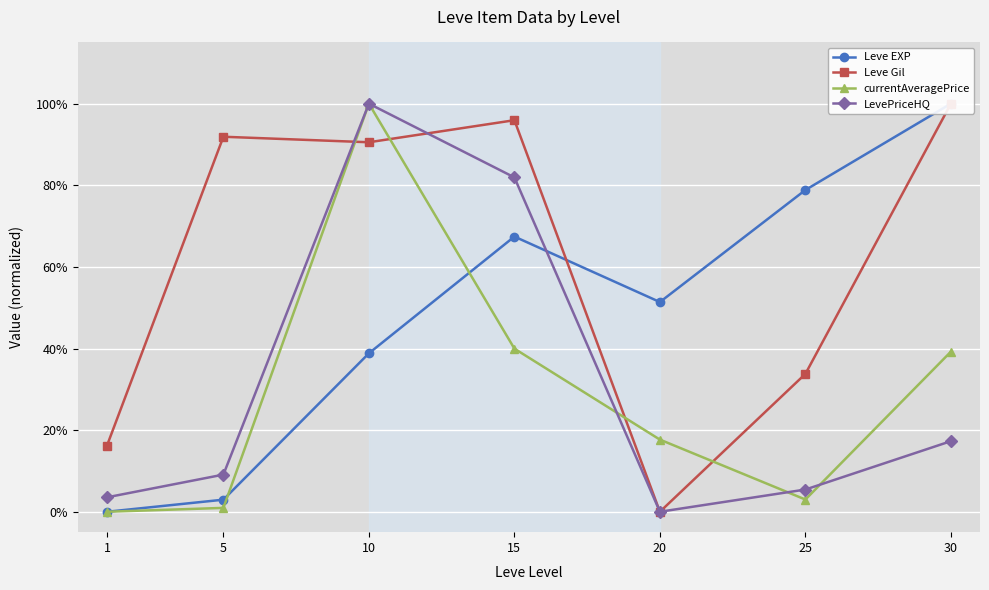

What is the sum of the Leve Gil values at 20 and 1?

0.2